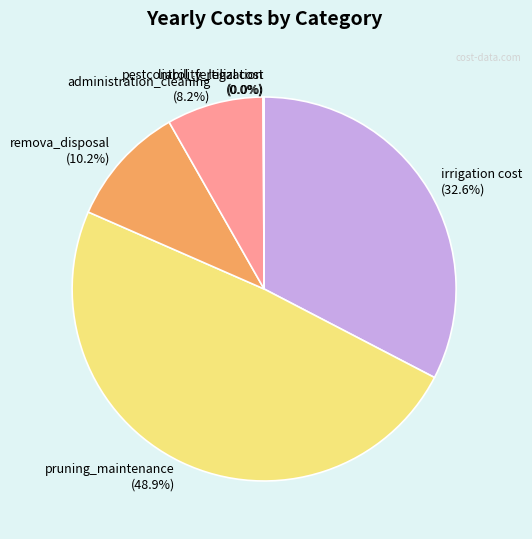

Combined, do irrigation cost (32.6%) and administration_cleaning (8.2%) account for over 50%?

No